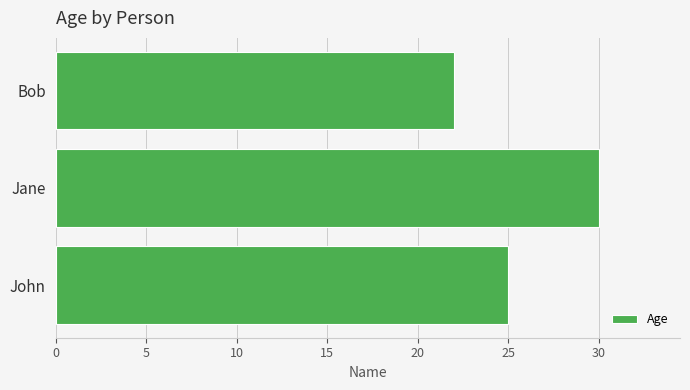

Which category has the lowest value across all series?

Bob